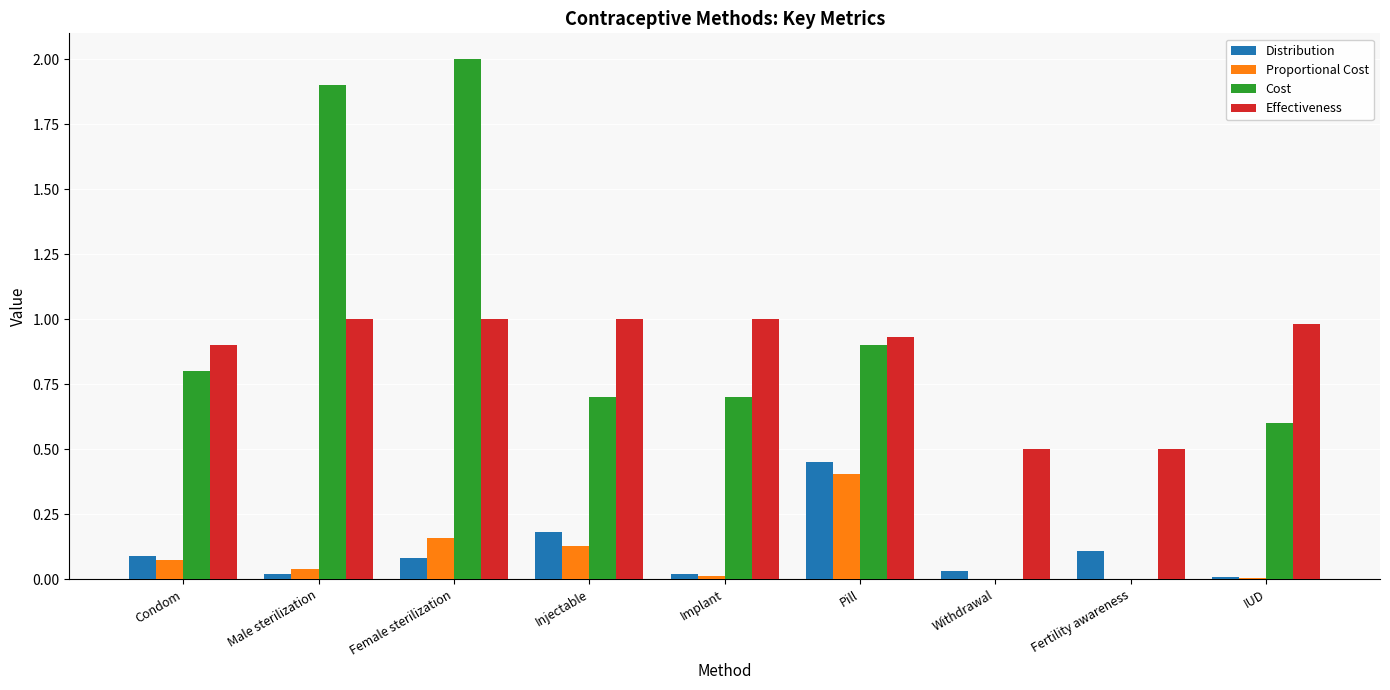

What is the sum of the Distribution values at Injectable and Female sterilization?

0.3